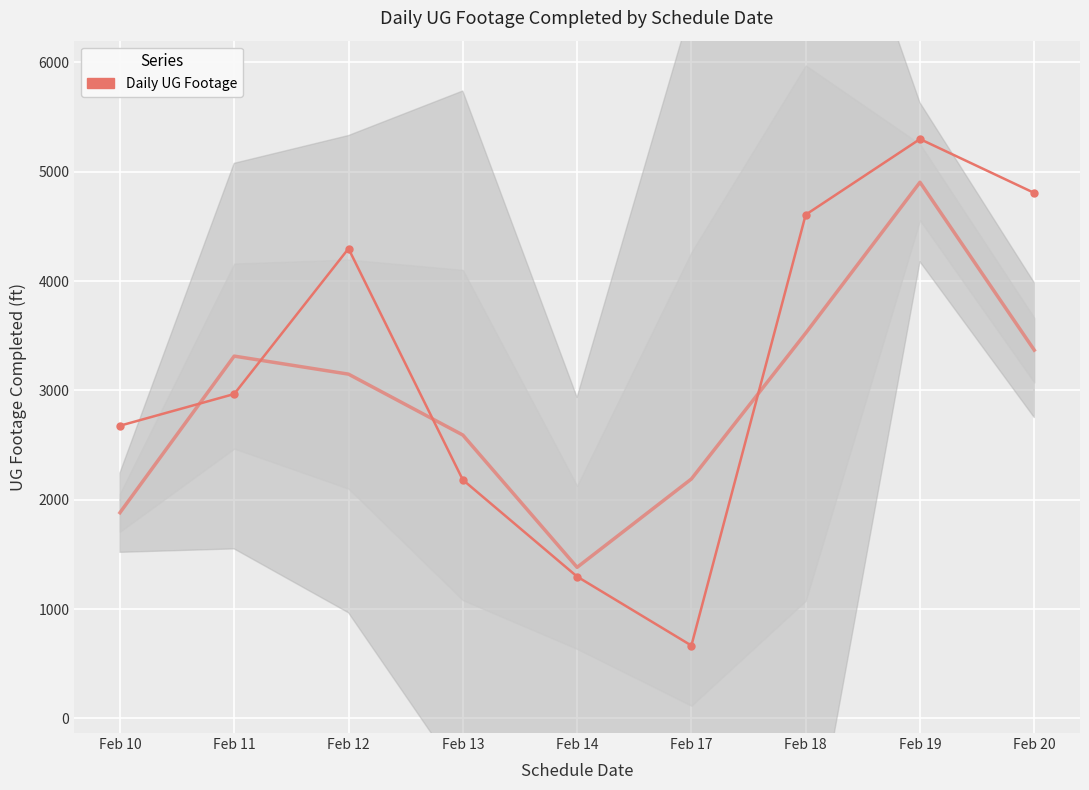

Where does the data first go above 2967?

Feb 12